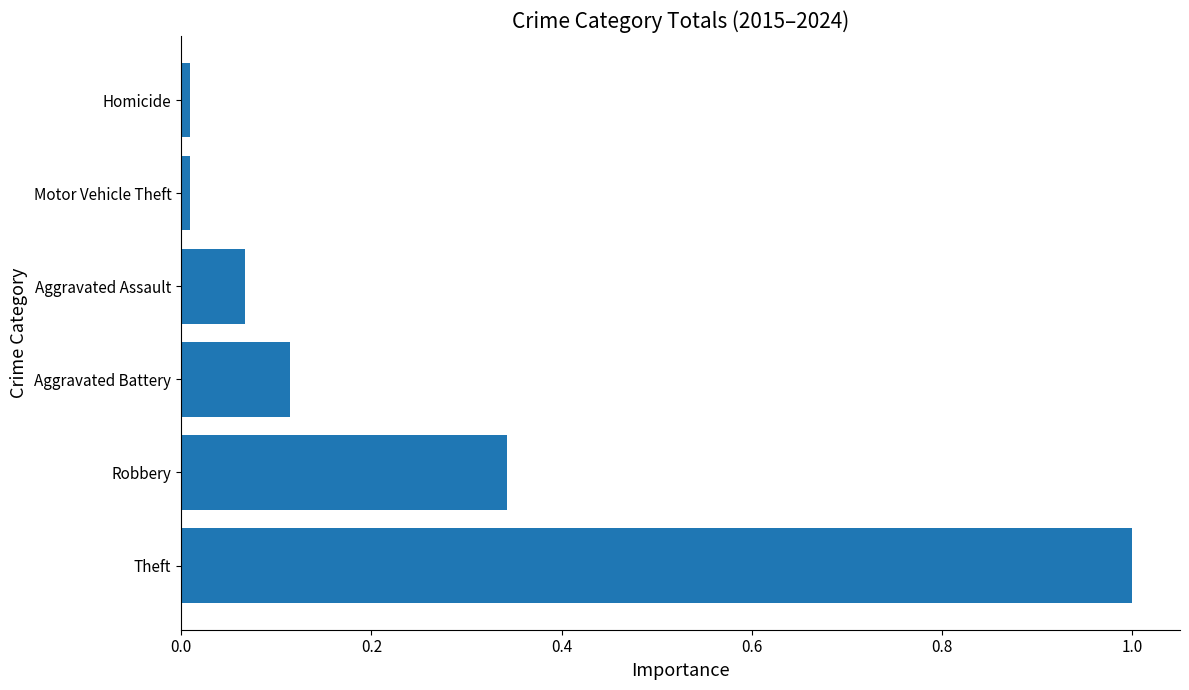

Between Robbery and Aggravated Assault, which is larger?

Robbery